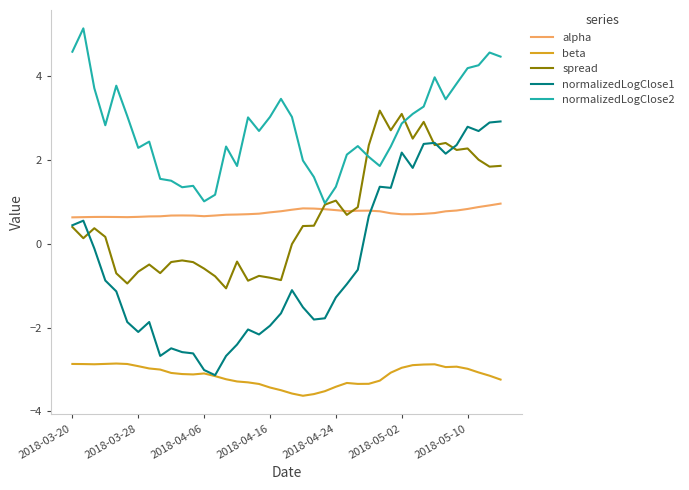

What is the minimum value shown in the chart?

-3.6